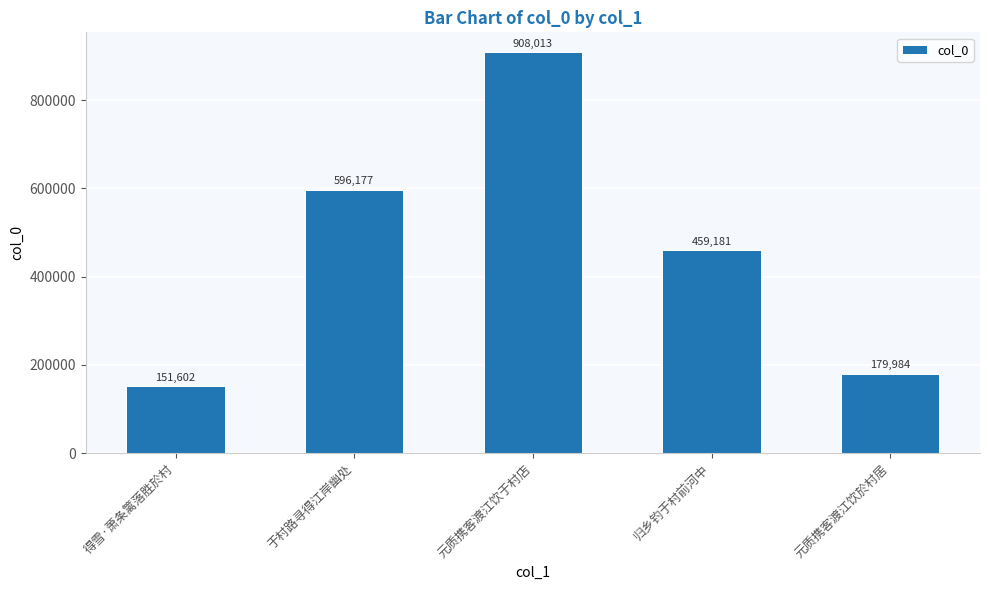

Reading right to left, transcribe all the data shown in this chart.

元质携客渡江饮於村居=179984	归乡钓于村前河中=459181	元质携客渡江饮于村店=908013	于村路寻得江岸幽处=596177	得雪·萧条篱落胜於村=151602